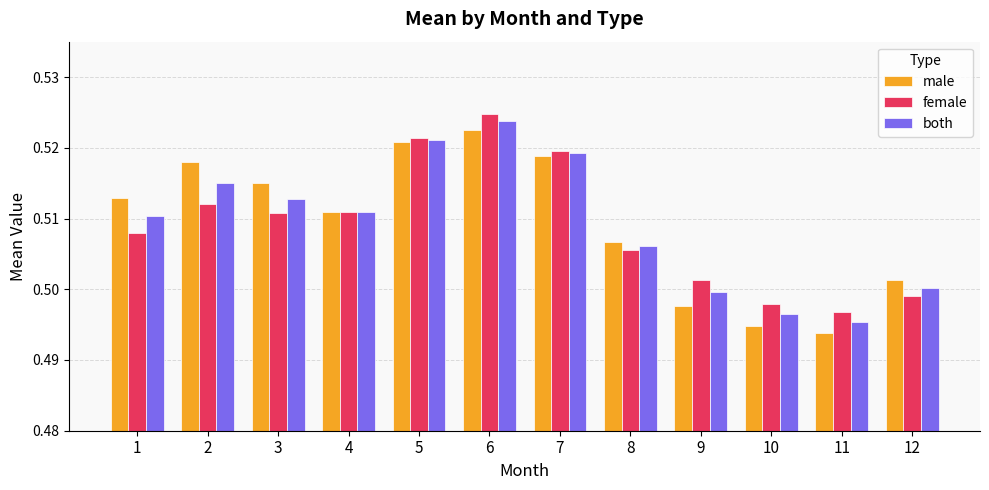

How many bars are there in each group?

3